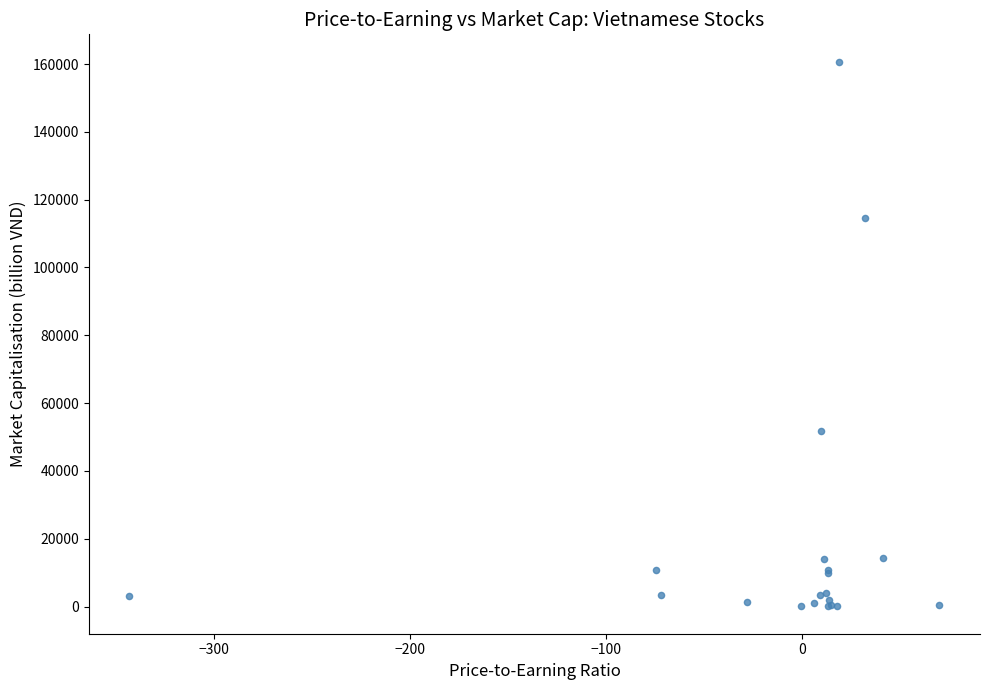

What Y value in the scatter plot is closest to 80377?

51705